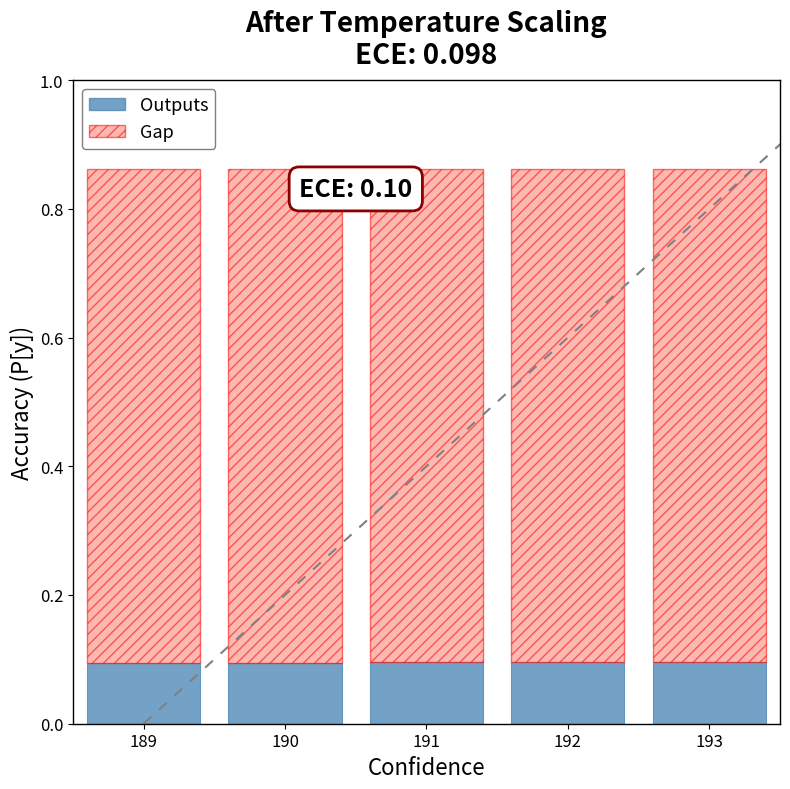

Count the Outputs values in the range 0 to 1.

5